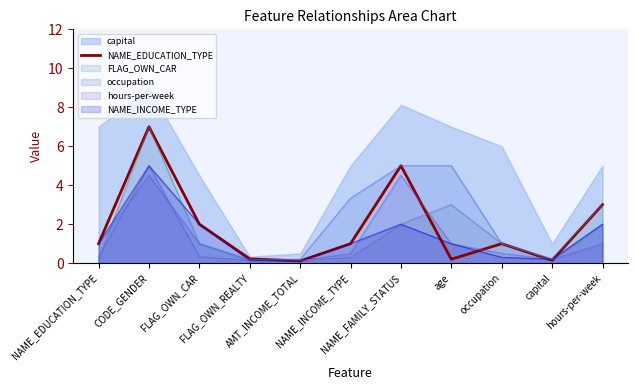

How many interior local peaks (higher than both neighbors) does the data have?

3